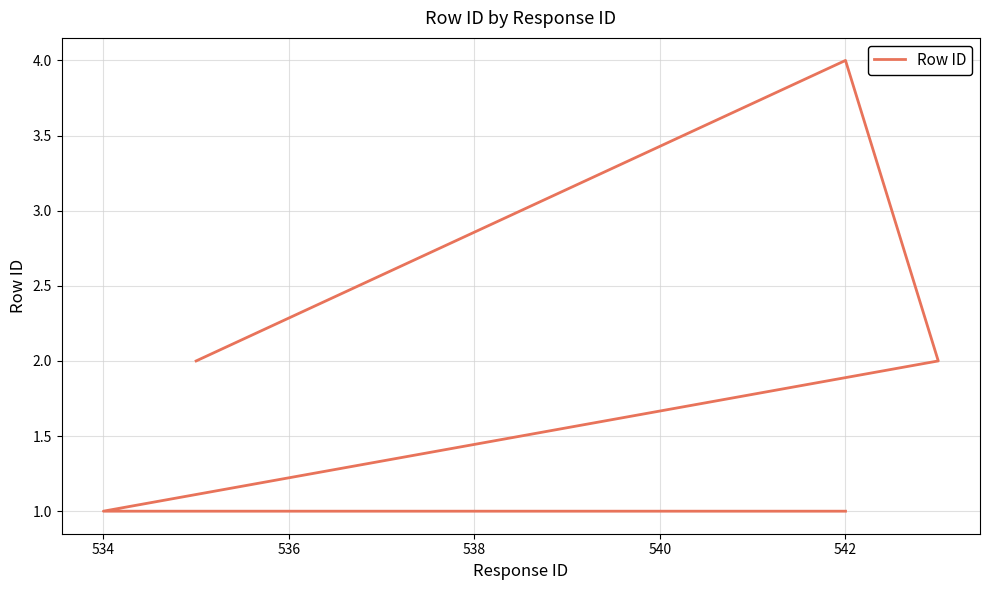

How many data points are above 2?

1